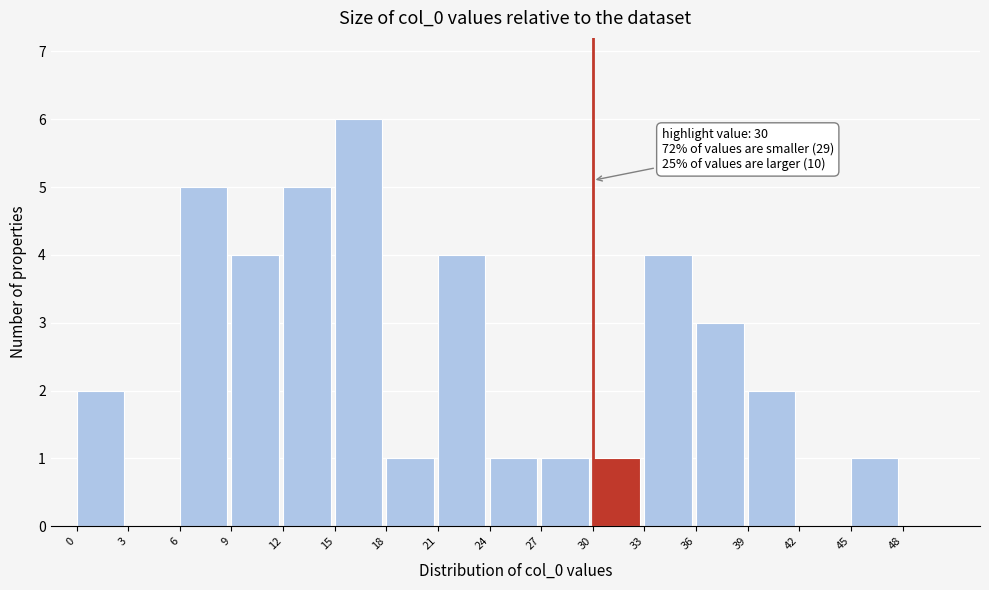

Over which range of the x-axis is the bar tallest?

15 to 18